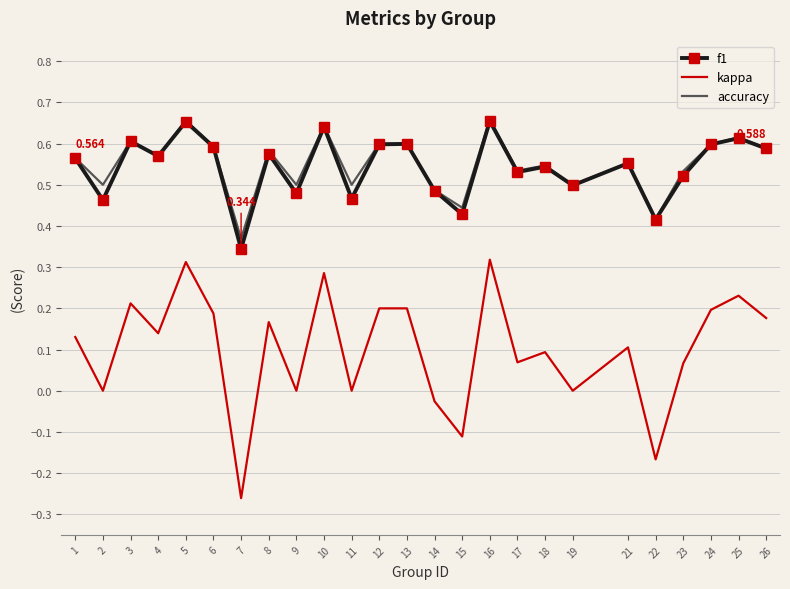

True or false: accuracy and kappa cross at least once.

False